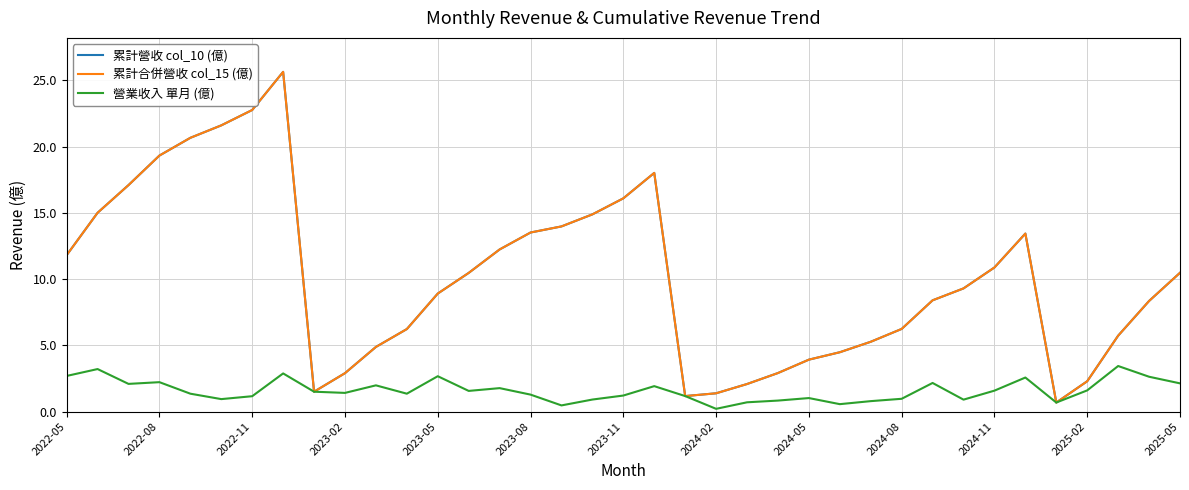

Which series has the largest range (max minus min)?

累計營收 col_10 (億)